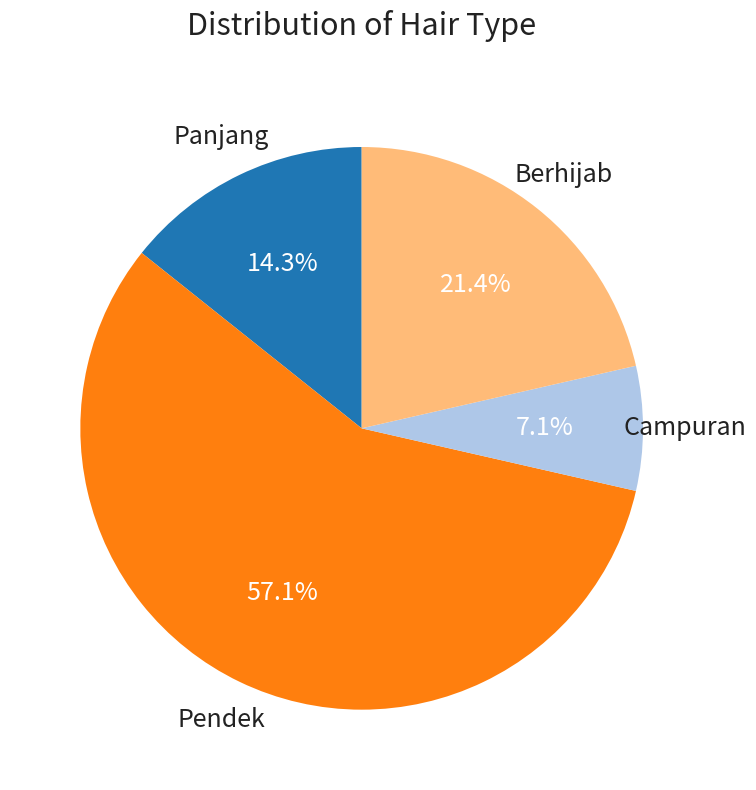

Count the number of slices in the pie.

4